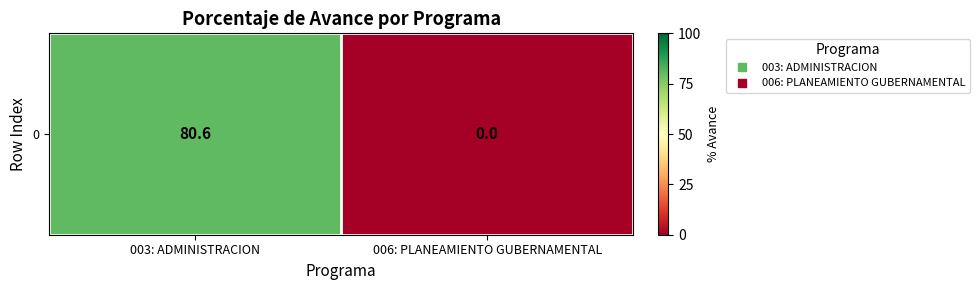

Rank the categories by value from lowest to highest.

006: PLANEAMIENTO GUBERNAMENTAL, 003: ADMINISTRACION